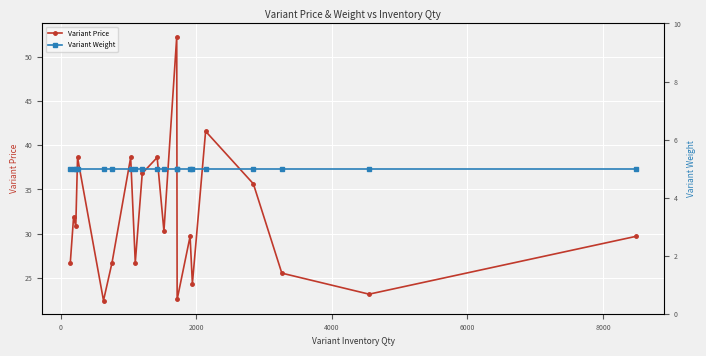

What is the value of the Variant Price point at the 13th from the left?

22.6